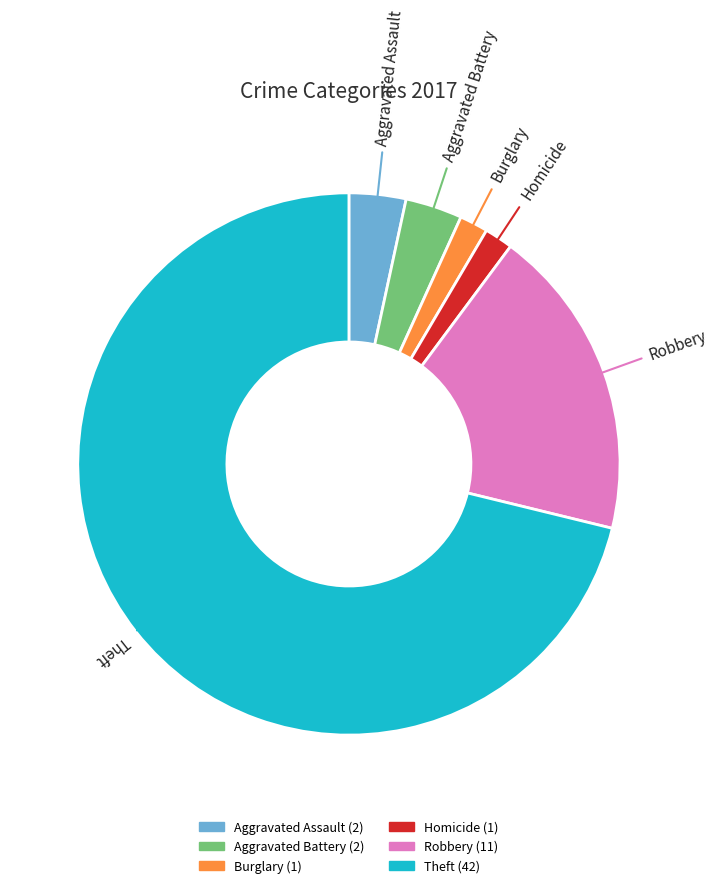

Is there a majority slice in this chart?

Yes